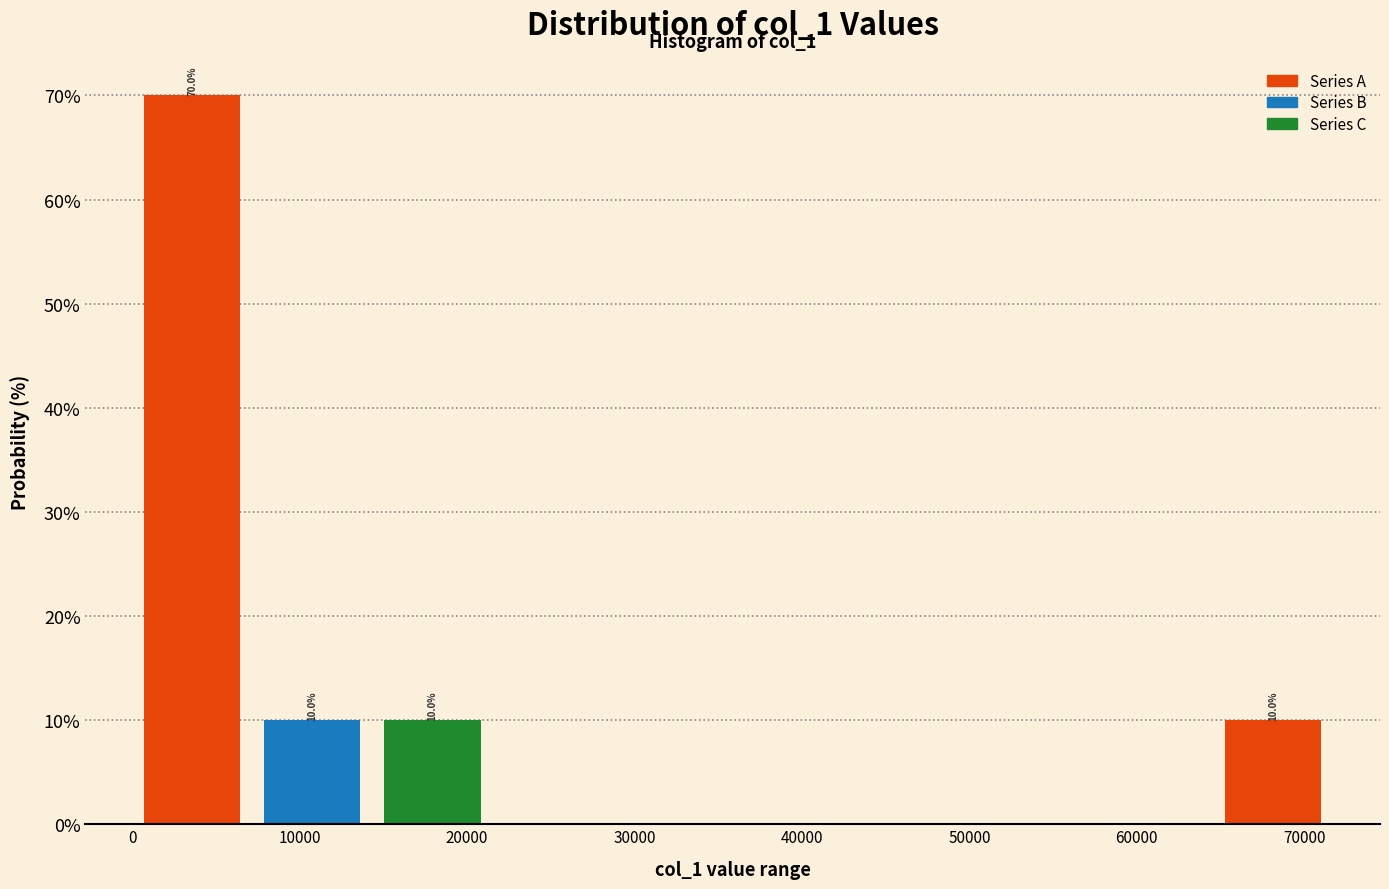

Over which range of the x-axis is the bar tallest?

0 to 7000